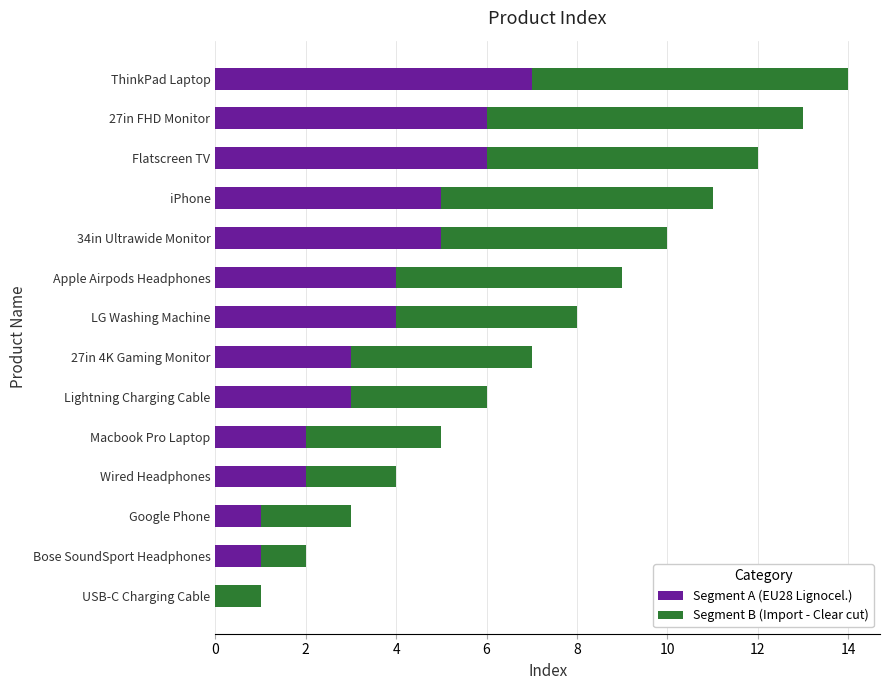

The Segment A (EU28 Lignocel.) series shows 1 at iPhone. True or false?

False